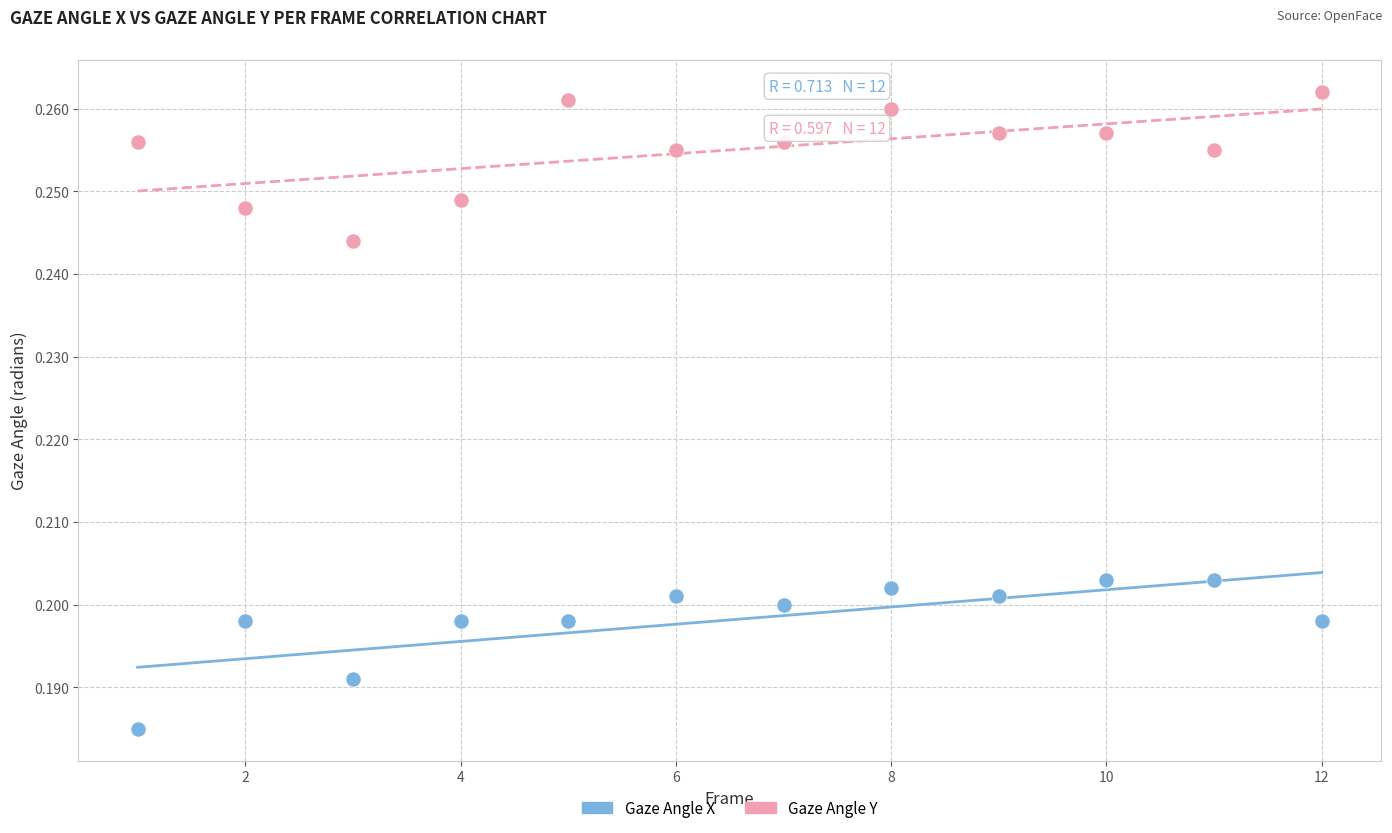

What is the X range (max minus min) for the scatter plot?

11.0